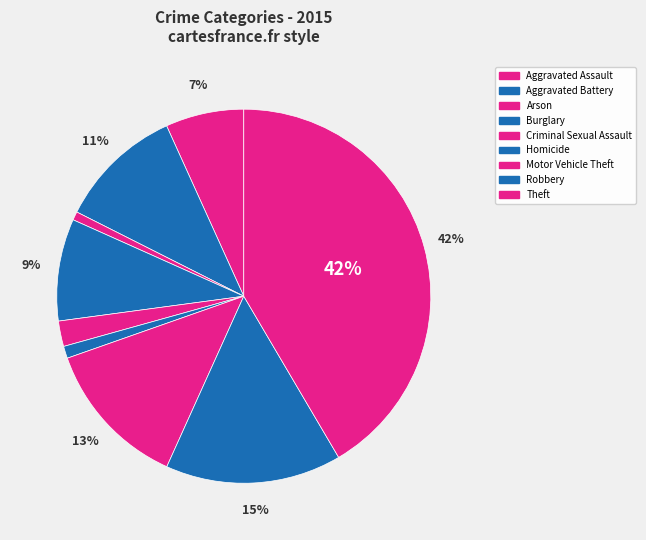

Which has a higher value, Aggravated Assault or Aggravated Battery?

Aggravated Battery